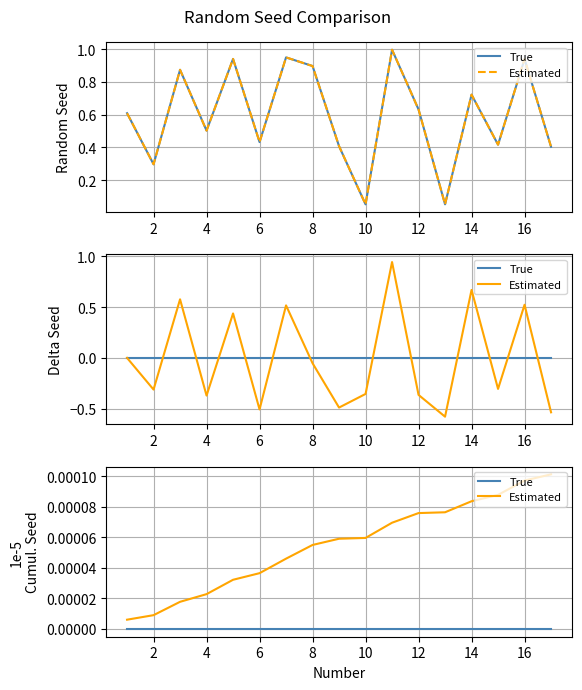

True or false: Estimated and True intersect in this chart.

False